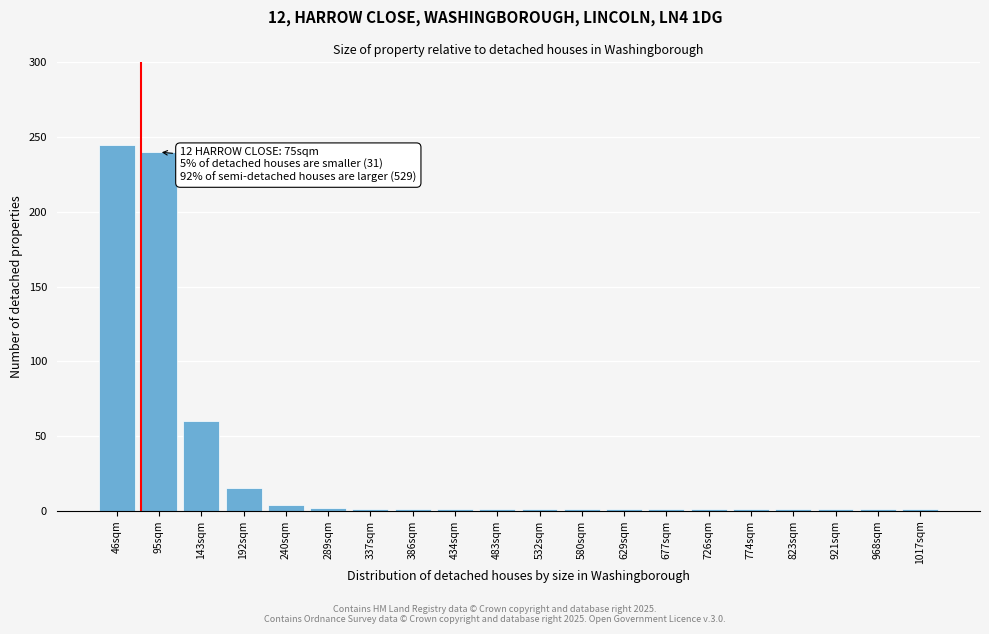

What is the label of the 4th bar from the left?

192sqm